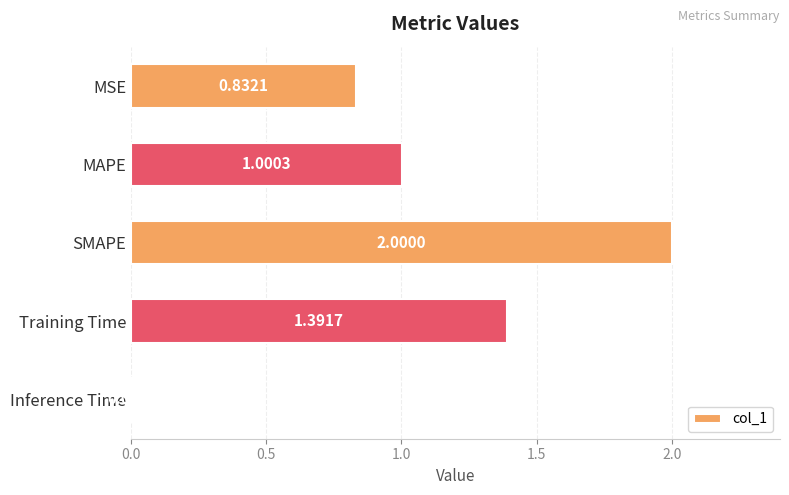

Rank the categories by value from lowest to highest.

Inference Time, MSE, MAPE, Training Time, SMAPE